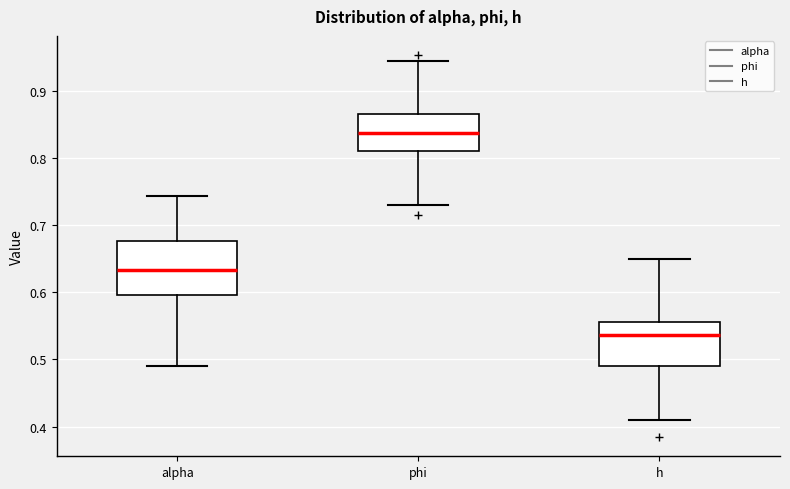

Comparing the boxes themselves (not the whiskers), which one is the tallest?

alpha